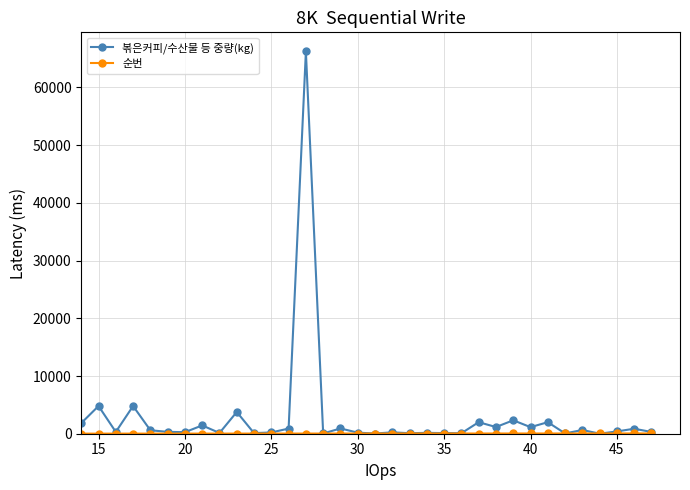

What is the maximum value for 볶은커피/수산물 등 중량(kg)?

66240